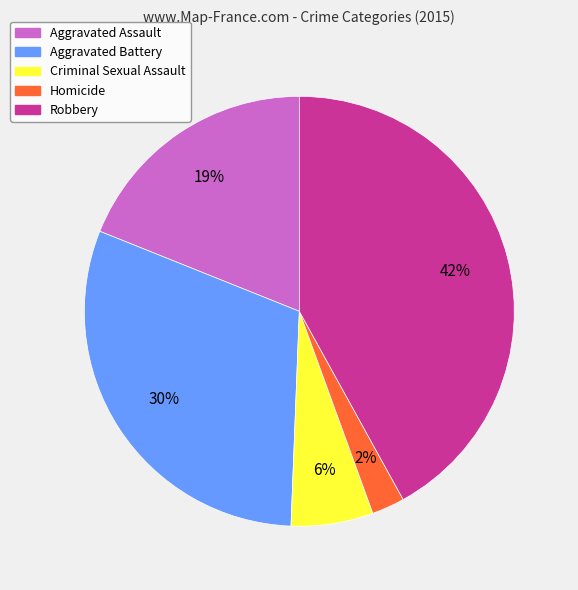

What is the ratio of the value at Homicide to the value at Aggravated Assault?

0.1